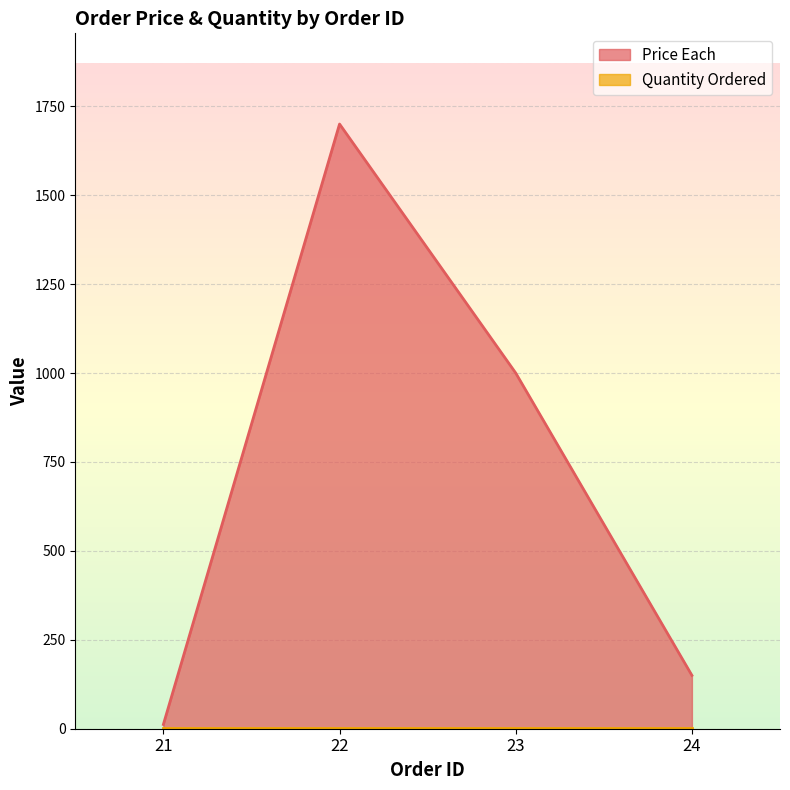

At which category does the data reach its first local peak?

22